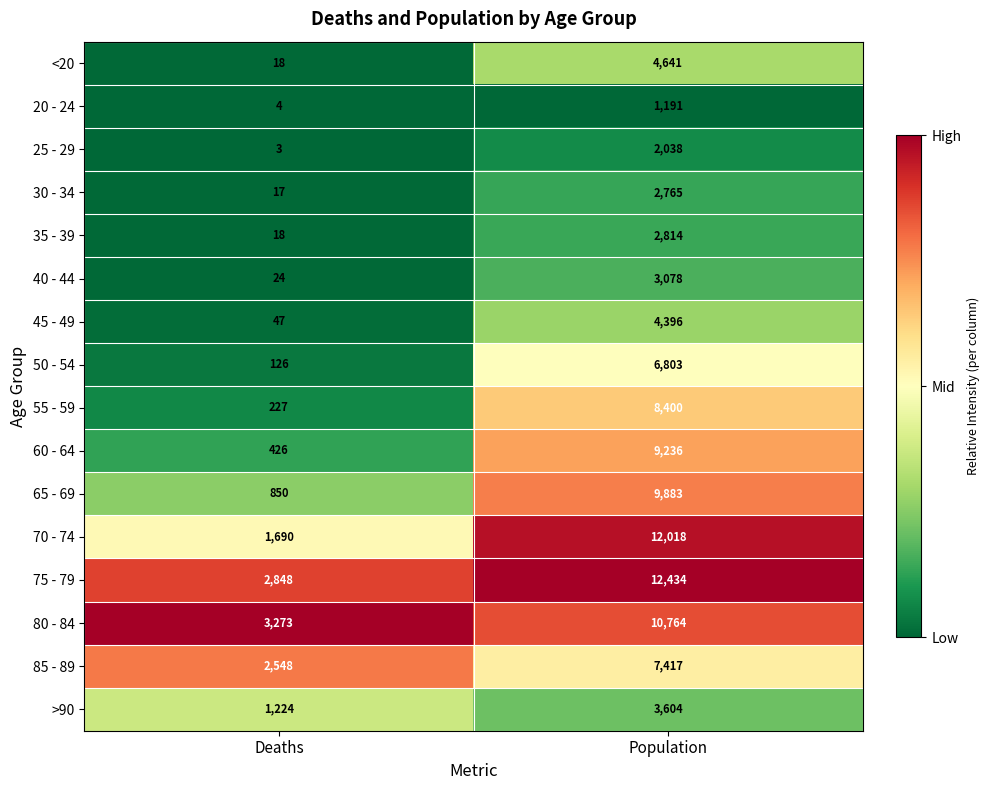

What is the difference between the maximum and minimum values in the 85 - 89 series?

4869